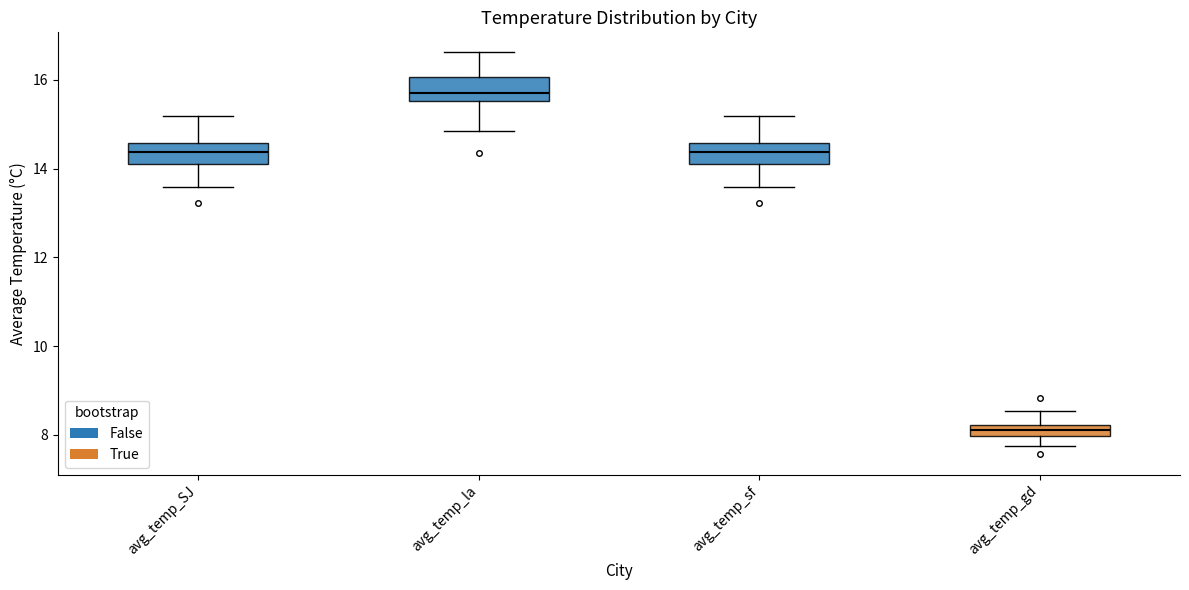

Which box's median line is the highest?

avg_temp_la